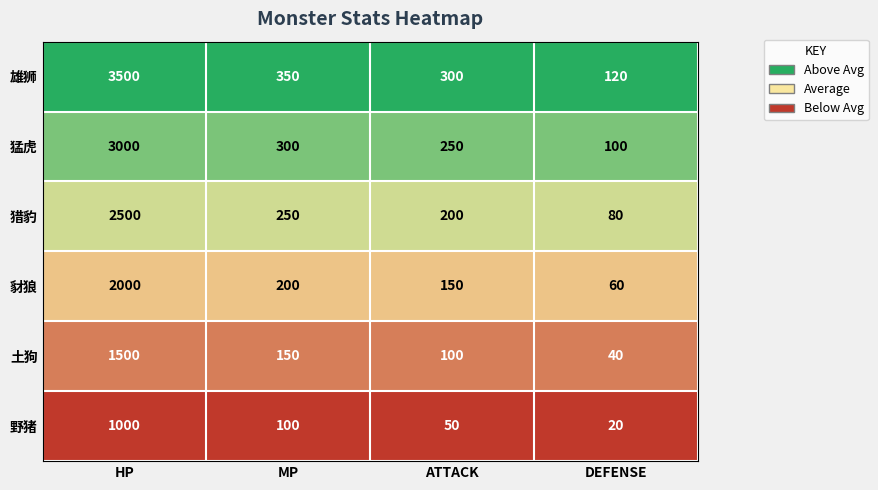

Which label corresponds to the largest value in the chart?

HP